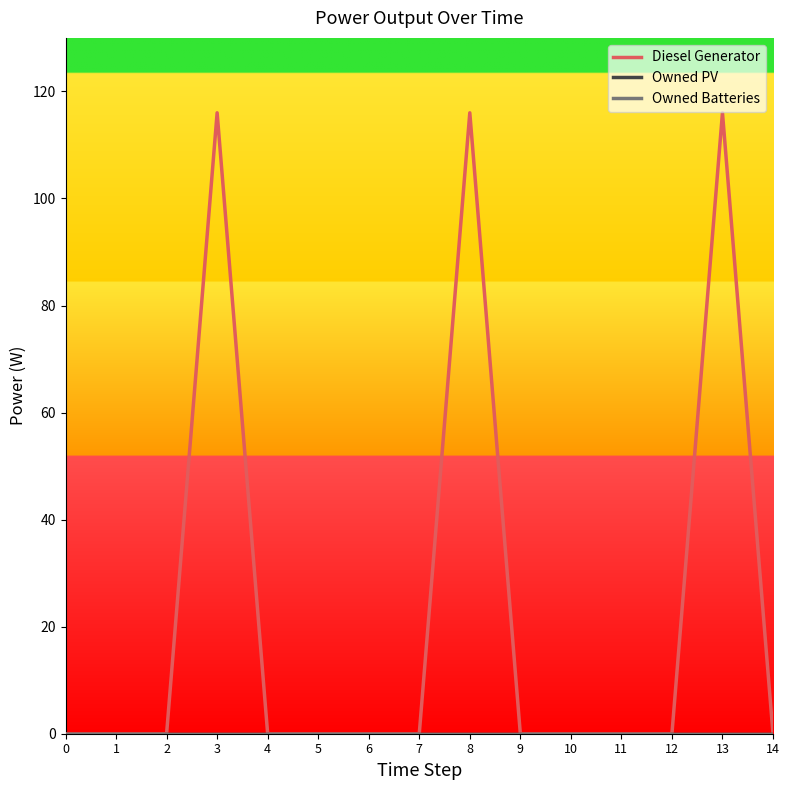

Which series has the largest range (max minus min)?

Diesel Generator